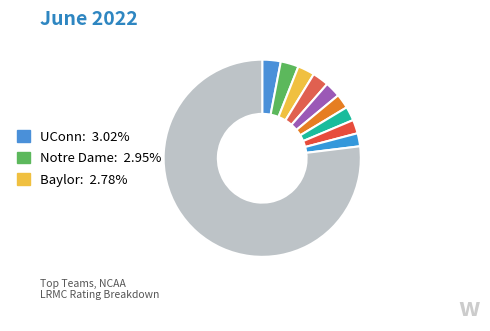

Count the number of slices in the pie.

10